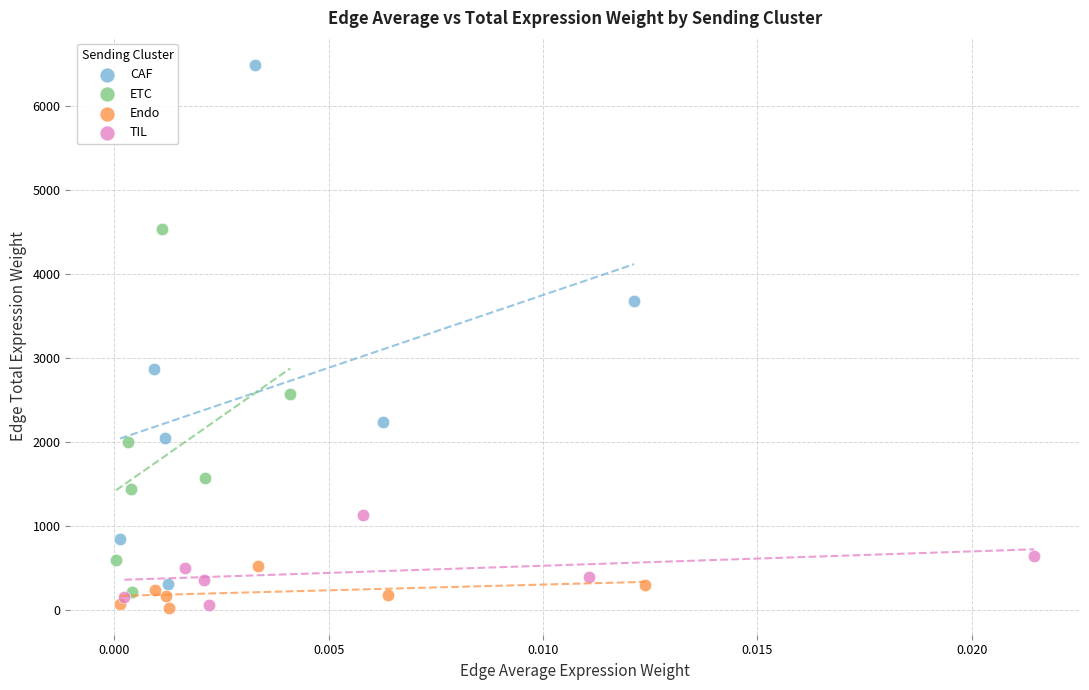

Which series contains the highest Y value?

CAF